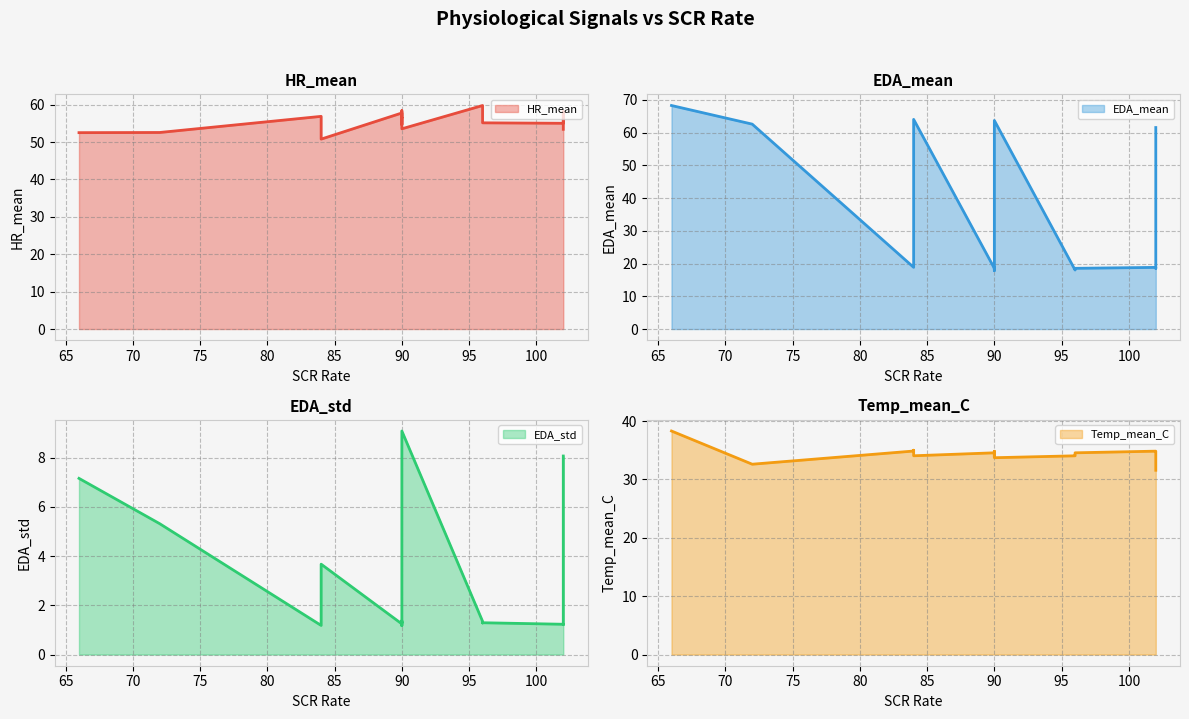

What is the total value across all series at 84?

111.3